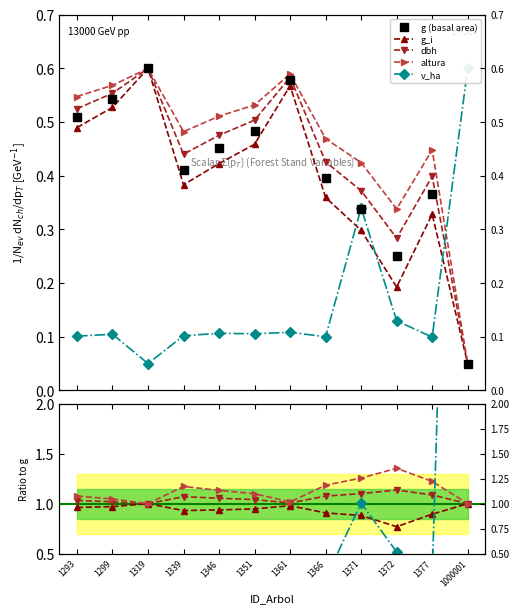

Is the value of altura at 1000001 greater than the value of g_i at 1299?

Yes